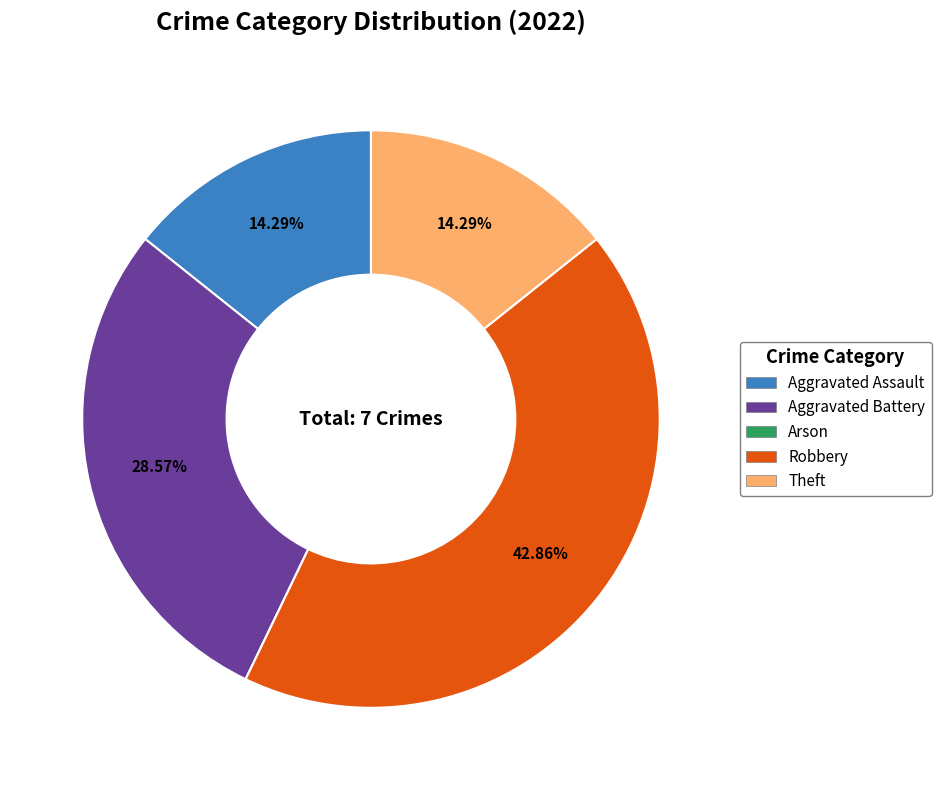

Does Aggravated Assault represent more than half of the total?

No